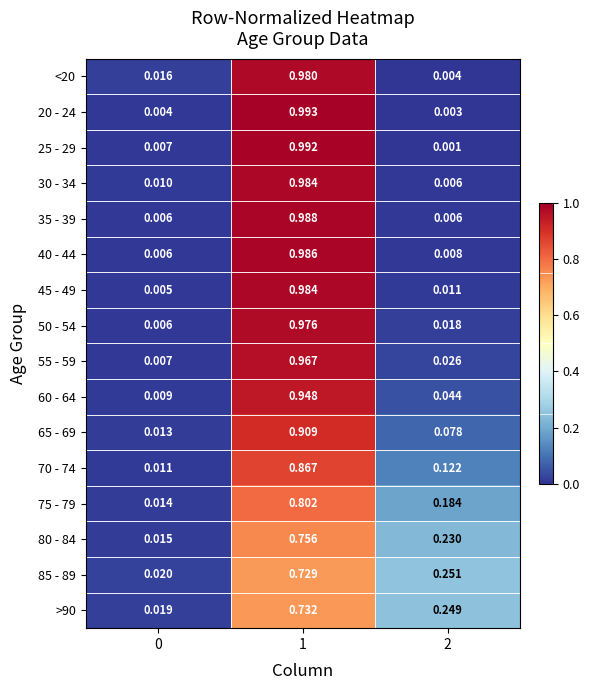

Is the value of >90 at 1 greater than the value of 75 - 79 at 0?

Yes